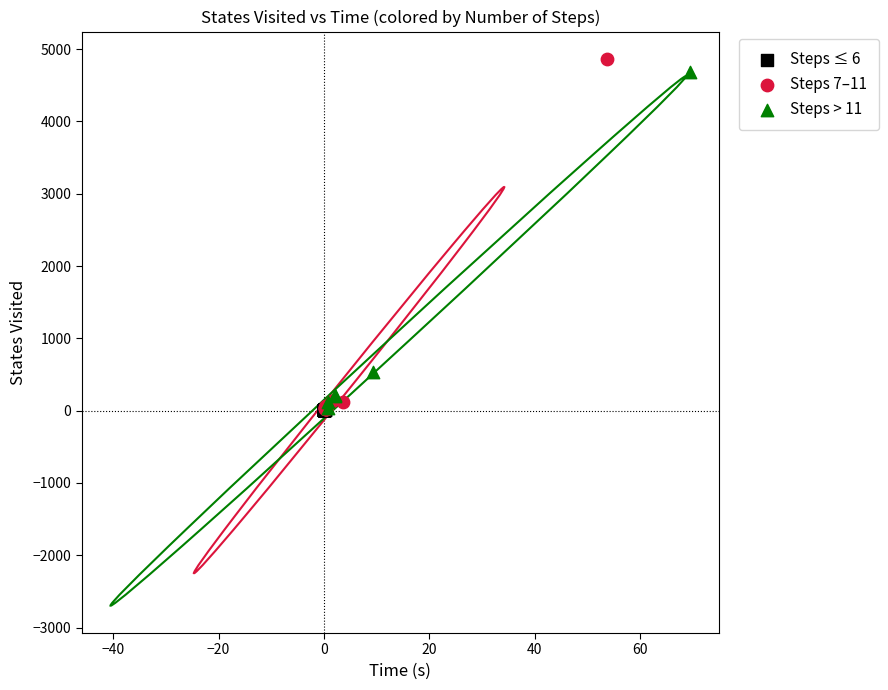

Which series has the widest spread of Y values?

Steps 7–11